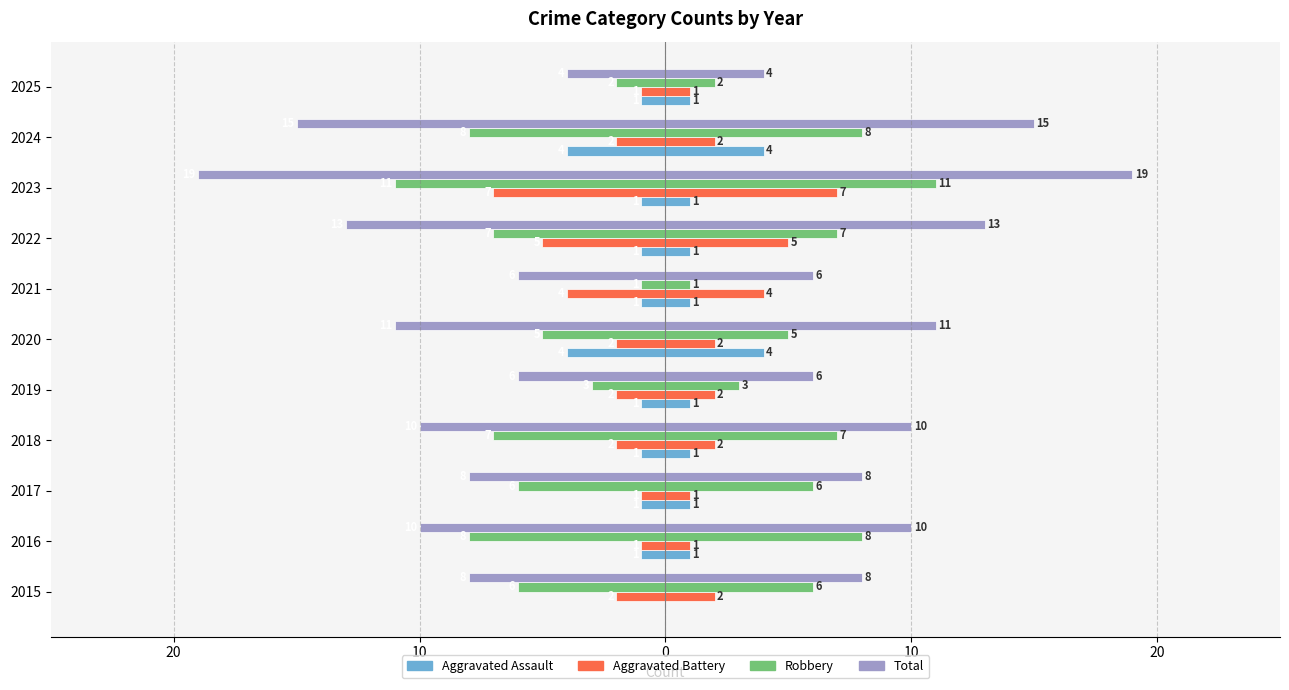

How many data points in Robbery are less than -6?

5